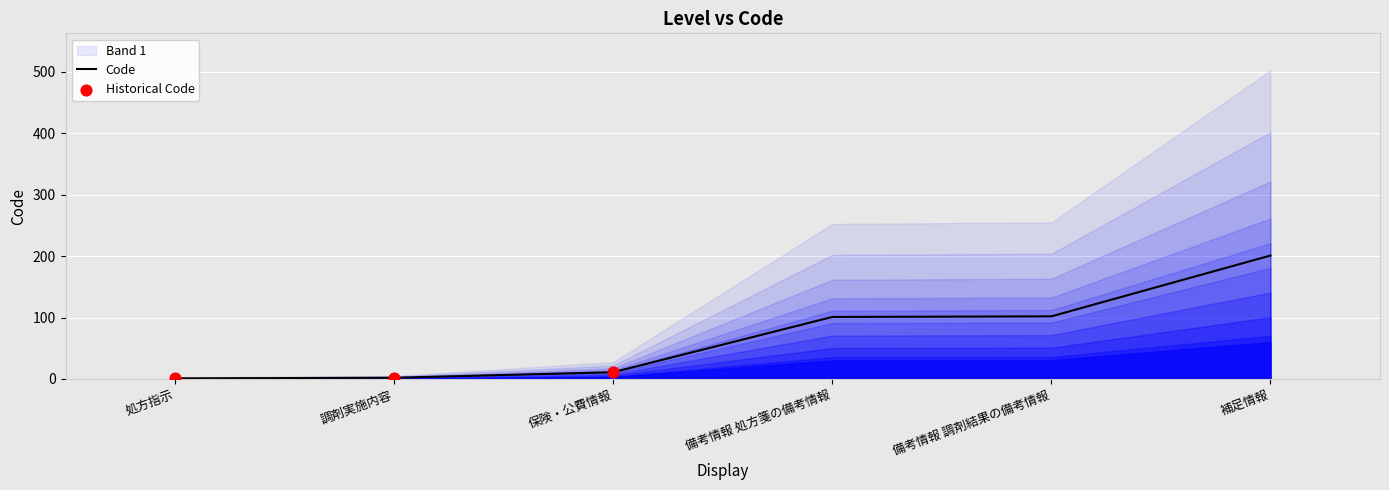

What is the change in value from 処方指示 to 調剤実施内容?

+1